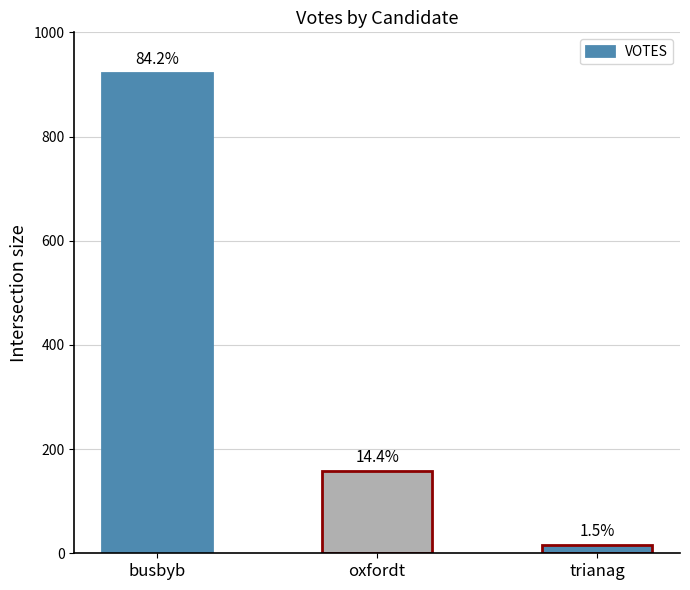

What is the maximum value shown in the chart?

921